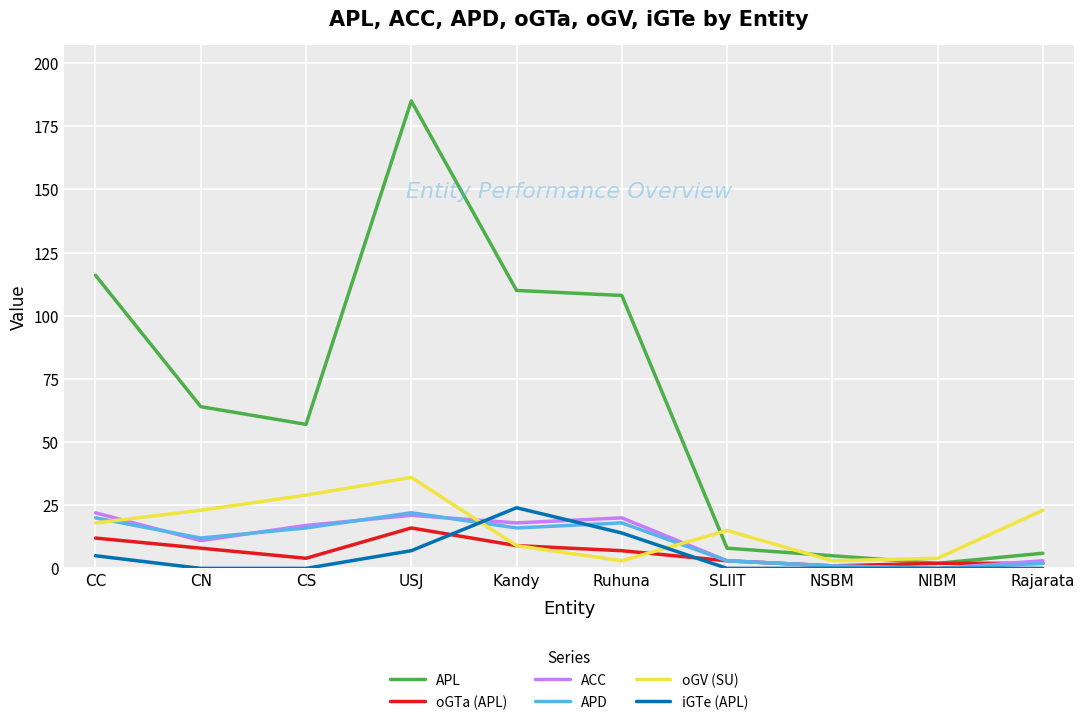

Where is ACC nearest to the value 11?

CN